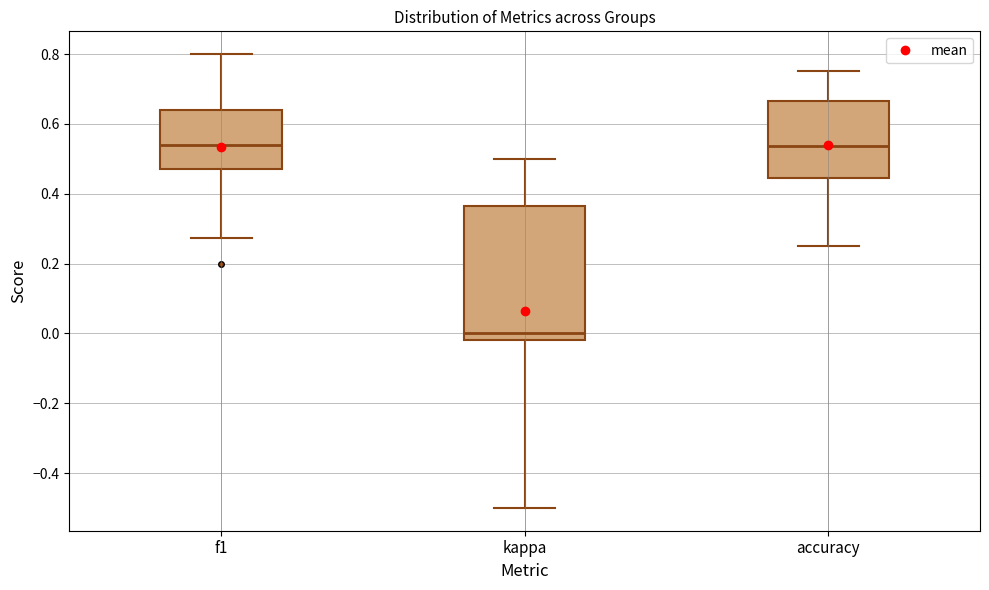

Which box is the tallest, from its lower edge to its upper edge?

kappa